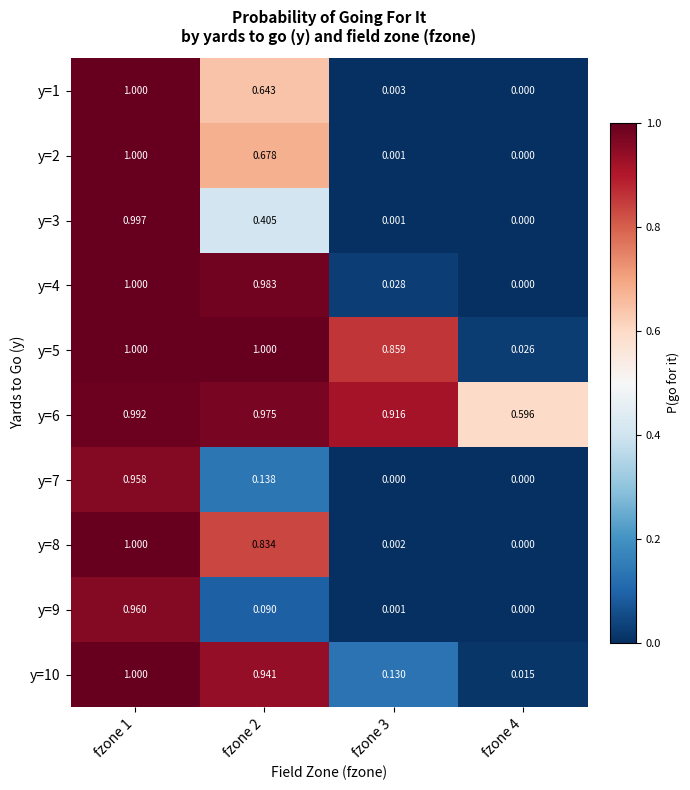

Is the value of y=3 at fzone 3 greater than the value of y=4 at fzone 2?

No